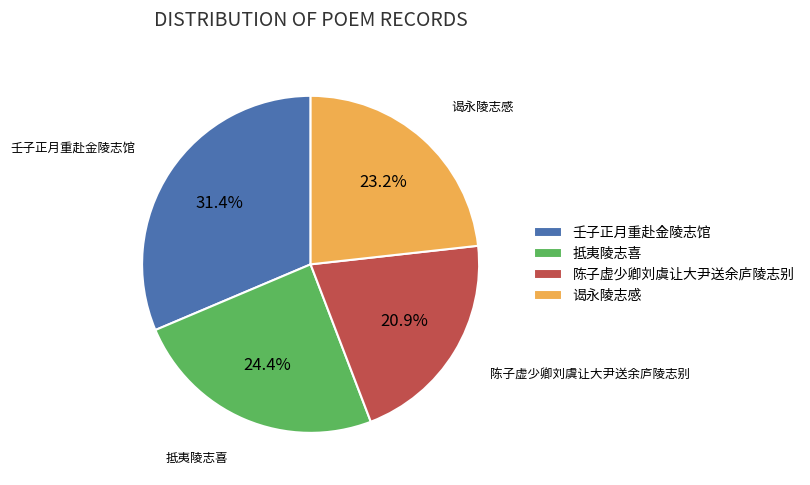

To the nearest percent, what is the average slice percentage?

25%